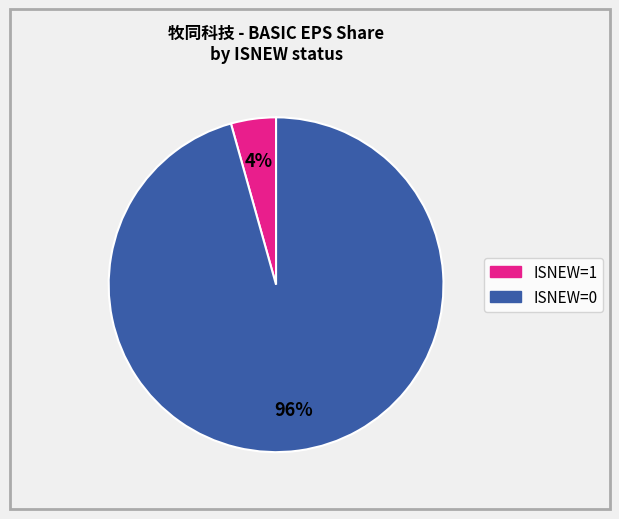

Does any single category account for the majority?

Yes